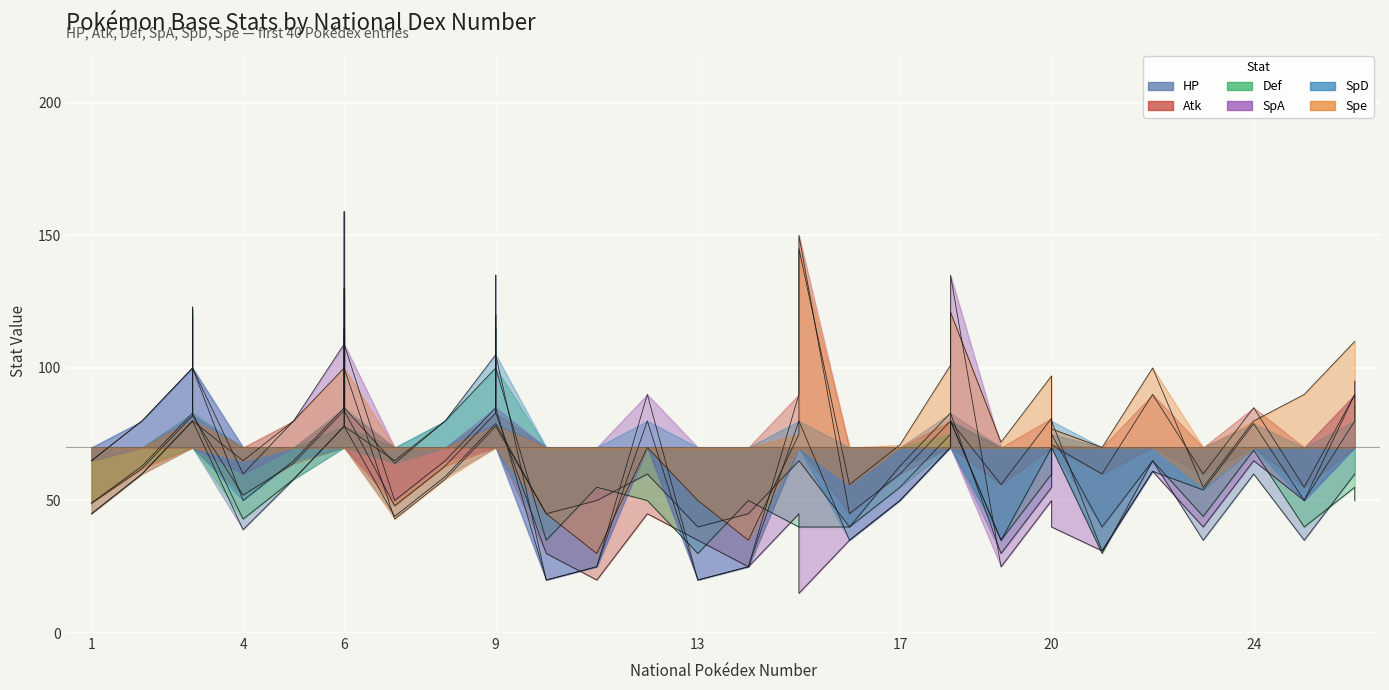

The value of HP at 6 is 112. True or false?

False